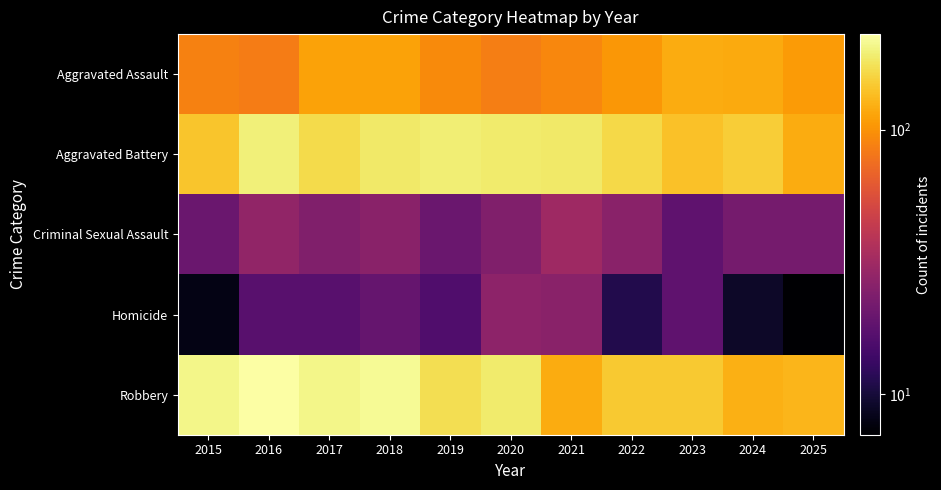

How many data points does each series have?

11